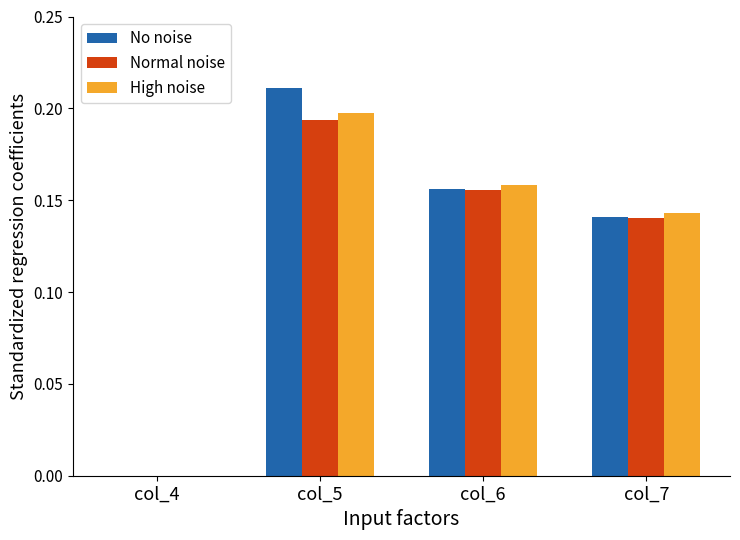

The High noise series shows 0.3 at col_5. True or false?

False